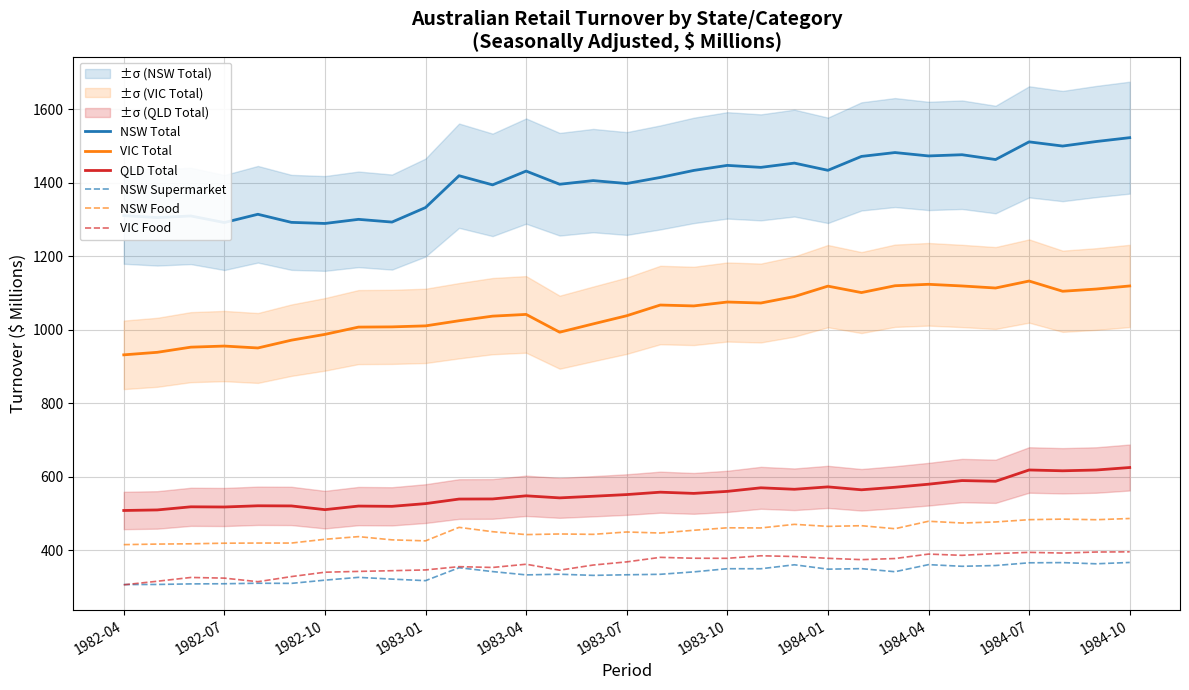

Reading right to left, transcribe all the data shown in this chart.

NSW Total: 1522.8	1512.3	1500.0	1511.4	1463.3	1476.4	1473.1	1482.3	1471.8	1434.0	1453.6	1442.0	1447.4	1433.7	1414.6	1398.1	1406.0	1396.1	1431.9	1394.4	1419.3	1332.7	1293.2	1300.6	1289.4	1292.4	1314.4	1291.9	1309.8	1305.4	1310.8
VIC Total: 1119.4	1111.0	1105.0	1132.8	1113.8	1119.4	1123.9	1120.0	1101.4	1118.9	1090.6	1073.0	1075.7	1065.1	1067.5	1038.4	1016.2	993.6	1042.0	1037.3	1024.8	1010.8	1008.1	1007.5	987.7	971.9	950.7	955.9	952.9	938.9	932.0
QLD Total: 625.5	618.7	616.6	618.8	588.0	590.0	580.1	571.8	564.9	572.8	566.3	570.3	560.6	555.1	558.4	551.9	547.3	542.9	548.5	540.0	539.7	527.3	519.9	520.6	510.9	521.0	521.4	518.1	518.6	510.1	508.6
NSW Supermarket: 367.2	363.6	366.8	366.3	358.9	356.8	361.3	342.0	350.4	349.0	360.9	350.1	350.2	341.6	335.0	333.7	332.1	335.2	333.4	342.4	352.9	317.7	321.9	326.7	319.1	310.3	310.7	309.3	308.9	307.4	307.1
NSW Food: 486.8	483.5	485.1	483.6	477.4	474.5	479.3	459.0	467.2	465.4	470.9	461.1	461.5	454.8	447.3	450.1	443.7	444.7	443.0	450.9	462.7	426.0	428.7	437.5	430.3	420.0	420.0	419.6	418.0	417.2	415.7
VIC Food: 396.1	395.6	392.8	394.7	391.4	386.6	390.0	377.9	374.9	378.5	383.4	385.4	378.5	378.7	381.1	368.8	360.2	346.2	362.4	353.6	355.8	346.9	344.8	342.9	340.7	328.8	314.9	324.6	326.4	316.1	306.4